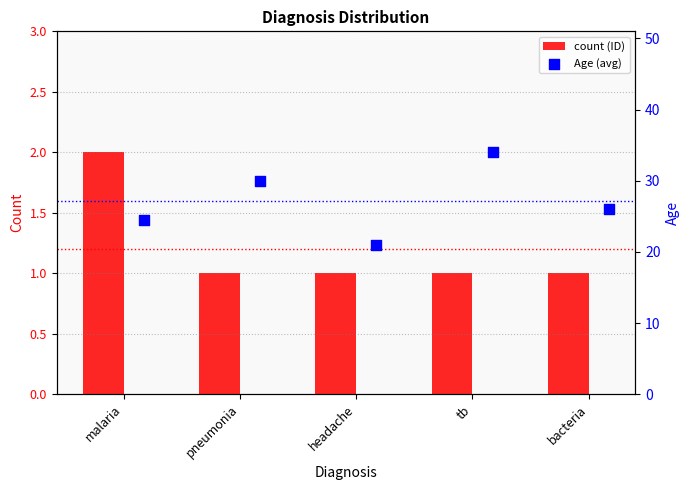

True or false: count (ID) has a value of 2 at malaria.

True